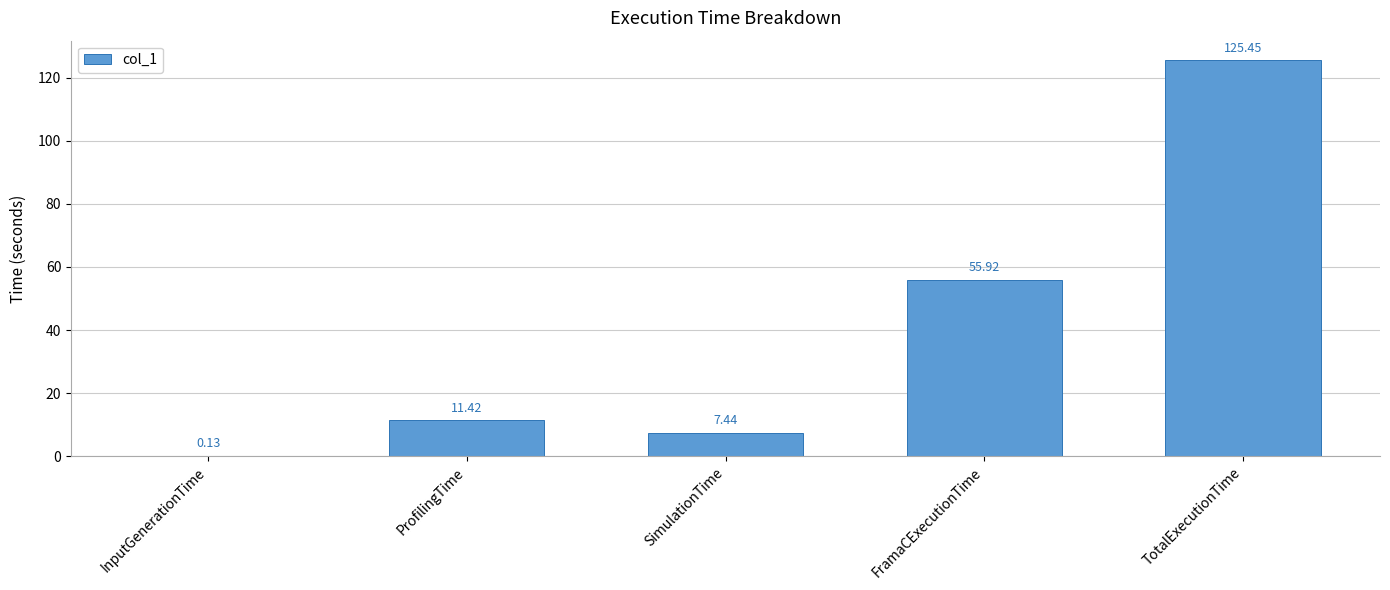

How many data points does each series have?

5